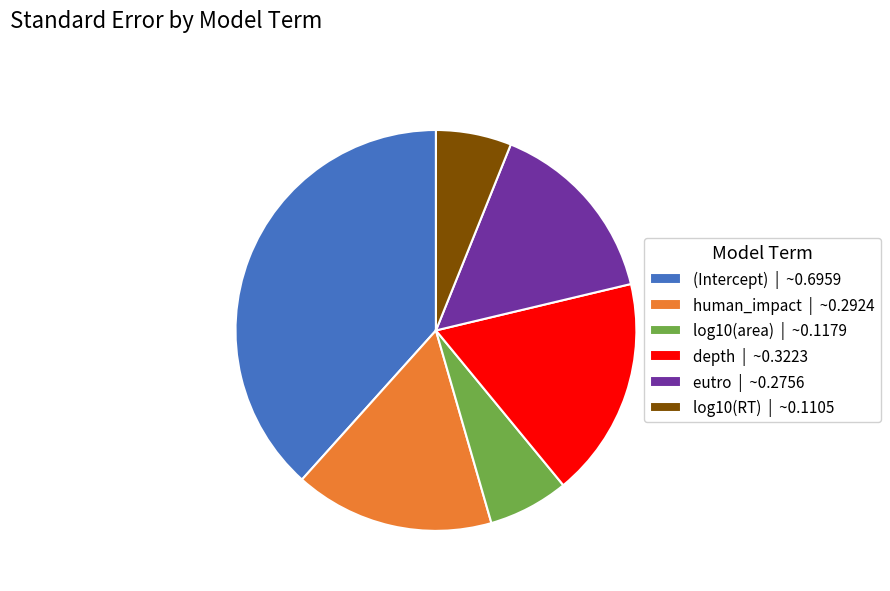

True or false: depth | ~0.3223 accounts for 26% of the total.

False